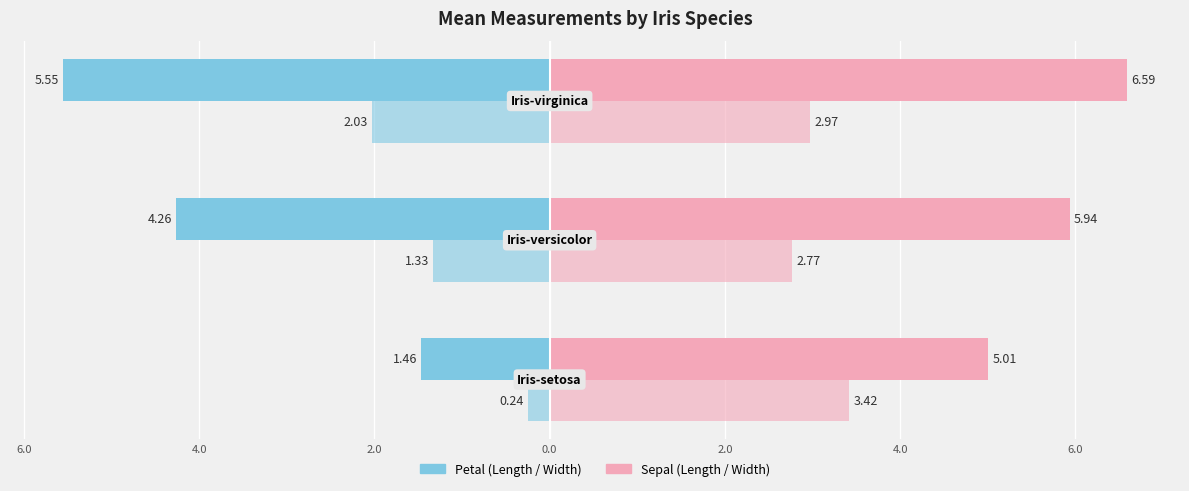

Reading right to left, transcribe all the data shown in this chart.

PetalLengthCm: -5.6	-4.3	-1.5
SepalLengthCm: 6.6	5.9	5.0
PetalWidthCm: -2.0	-1.3	-0.2
SepalWidthCm: 3.0	2.8	3.4